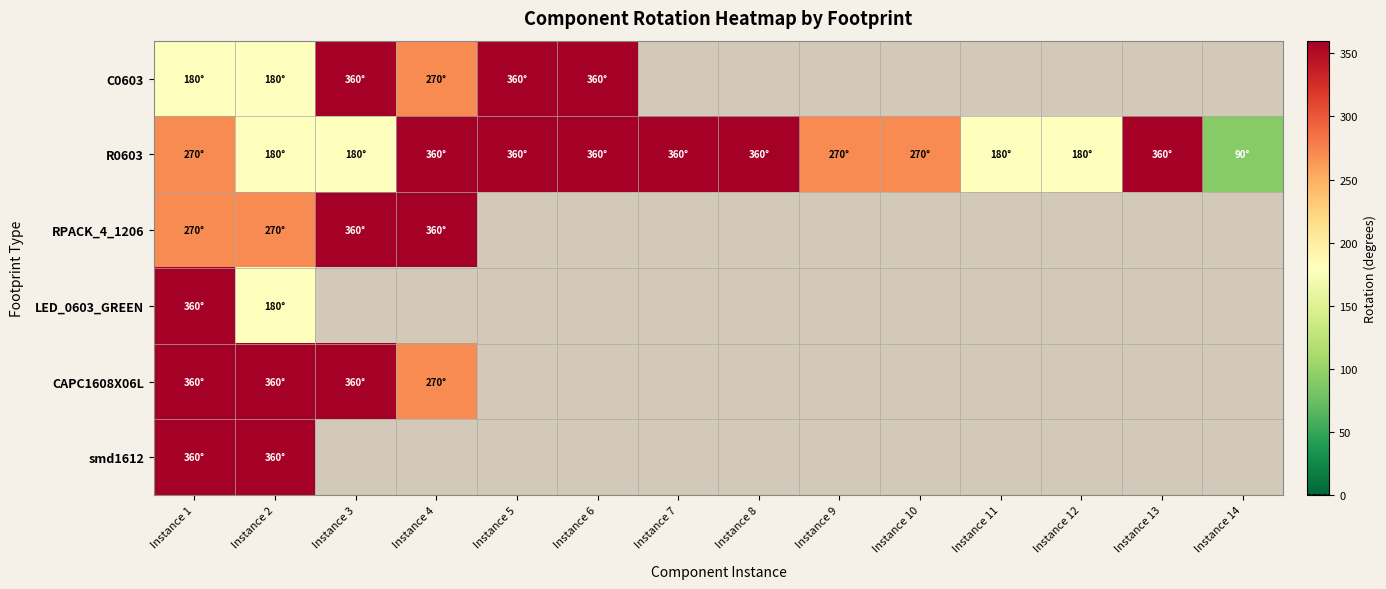

At how many categories does at least one series exceed 205?

11